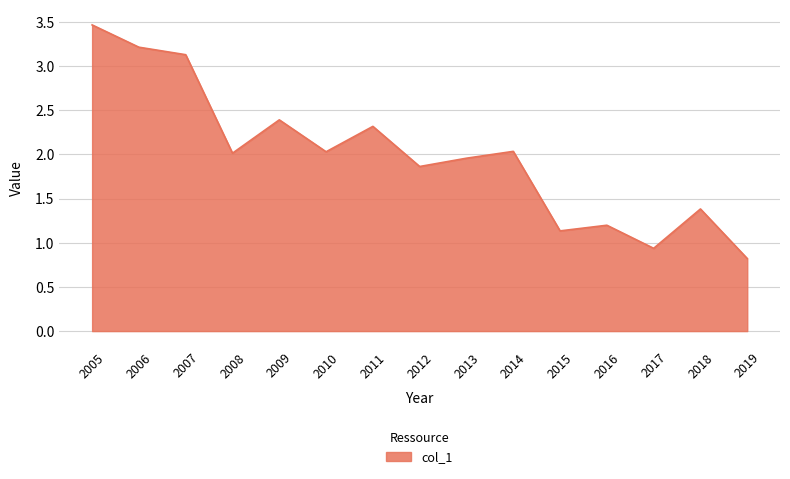

Read the value at 2019.

0.8